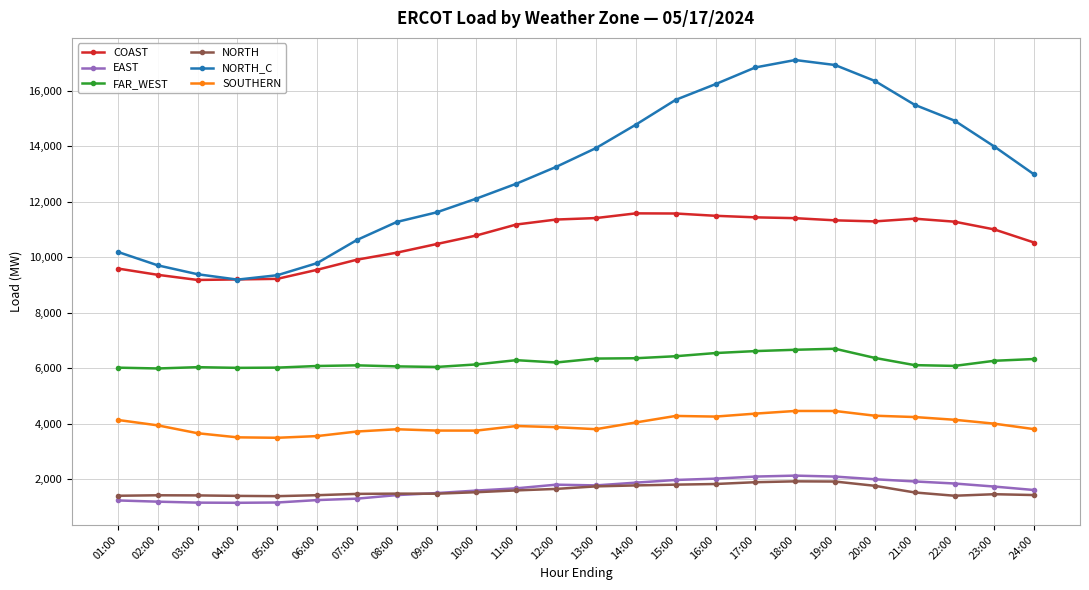

Which series has the largest total across all categories?

NORTH_C